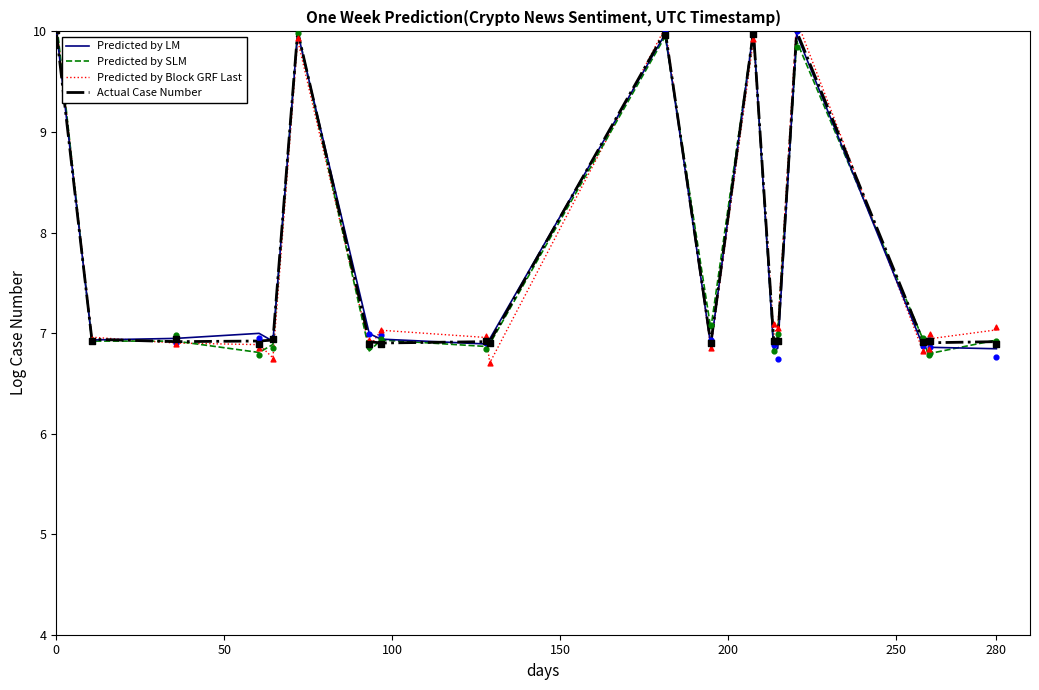

At how many categories does at least one series exceed 9?

5